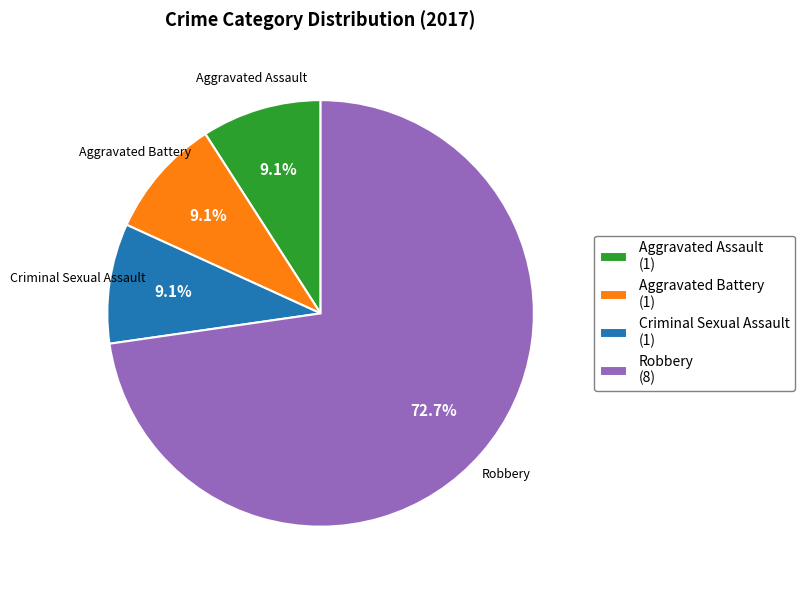

What is the largest slice in the pie chart?

Robbery